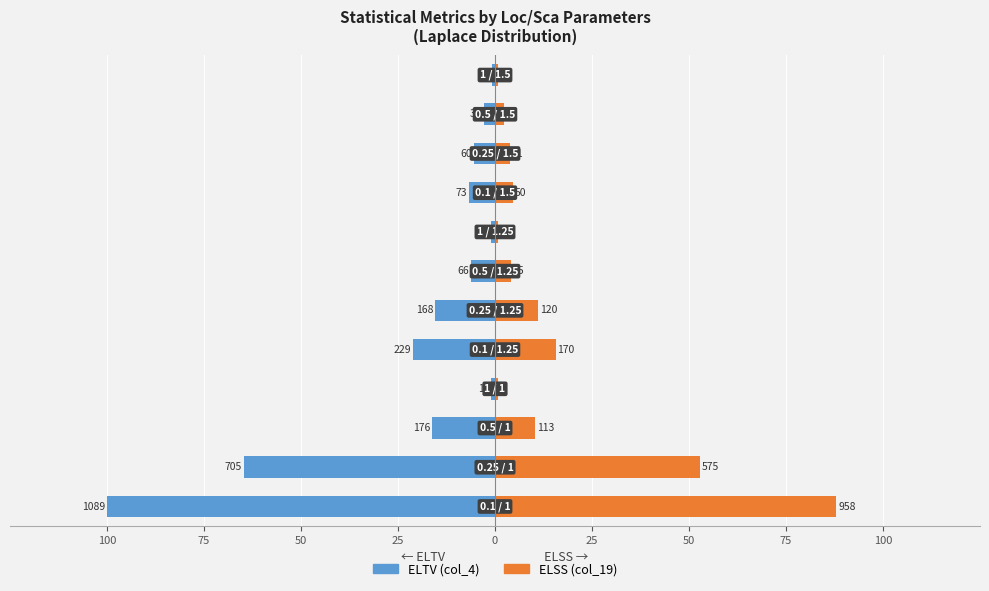

Which series has the widest spread of values?

ELTV (col_4)